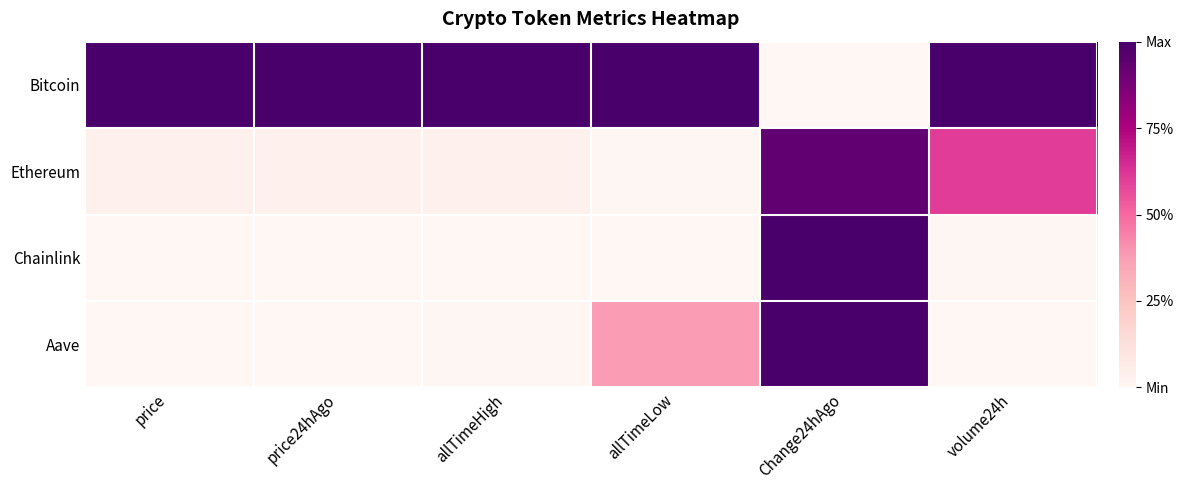

How many distinct data groups are displayed?

4